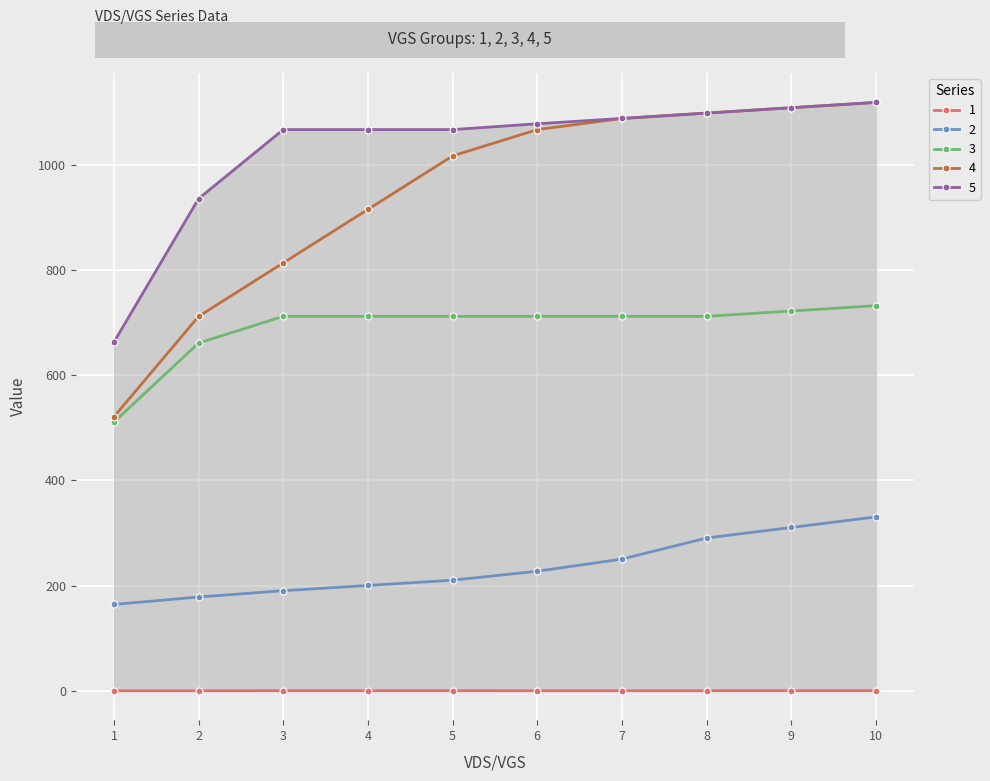

Where does the 2 series first go above 227?

6